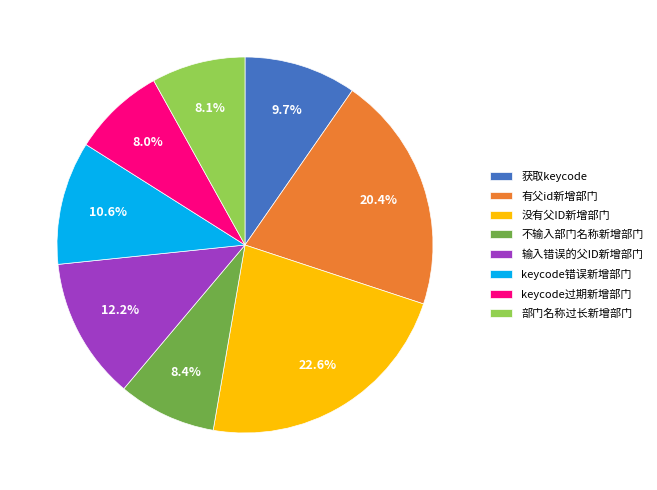

Is there a majority slice in this chart?

No